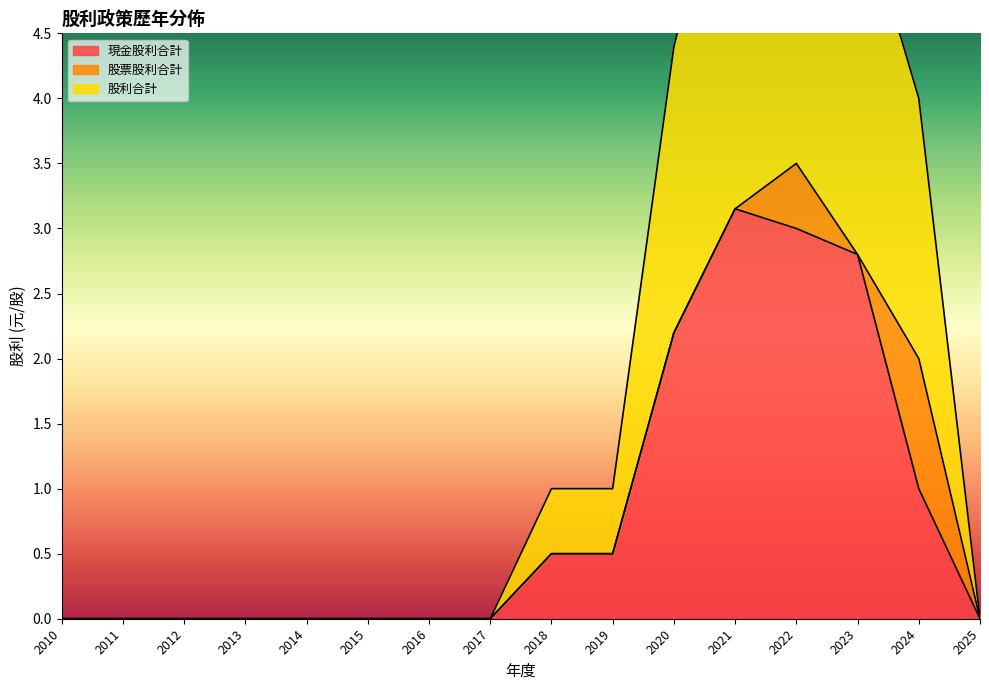

Which category has the lowest value in the 現金股利合計 series?

2010